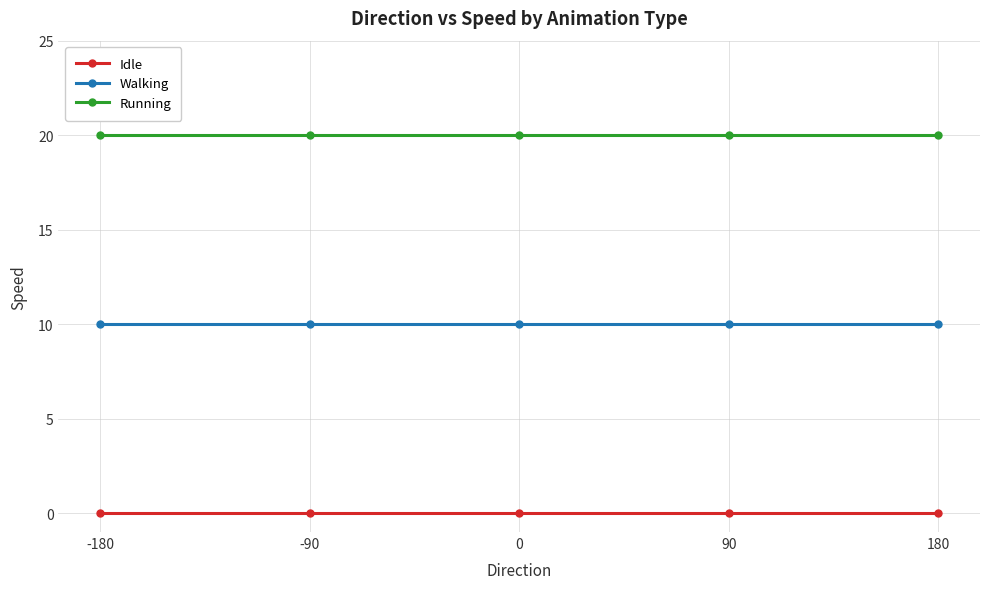

At 0, list the series in order from smallest to largest.

Idle, Walking, Running